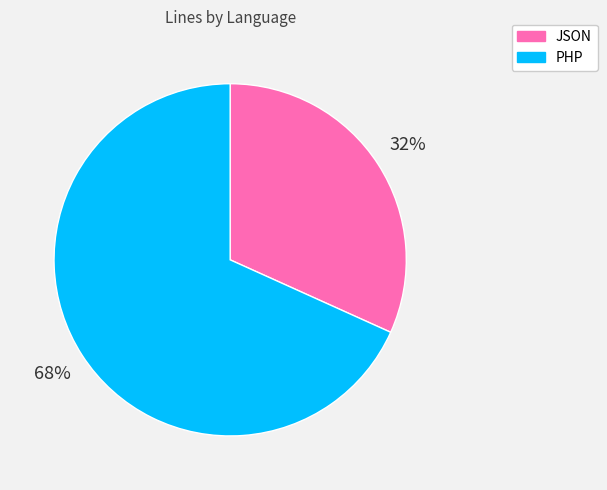

Rank the categories by value from lowest to highest.

JSON, PHP